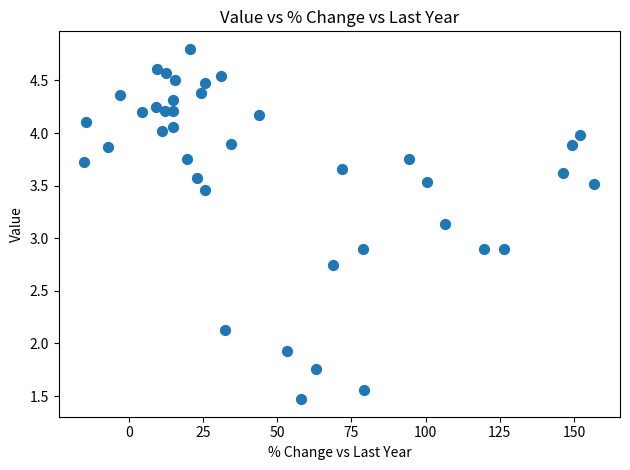

What is the range of Y values (max minus min)?

3.3